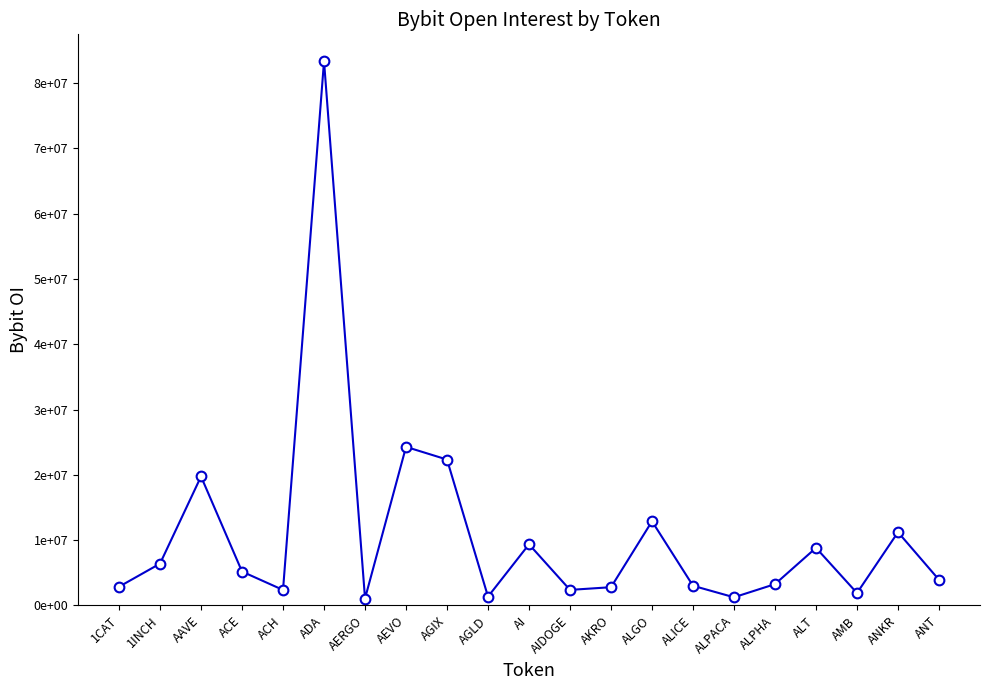

Is this an area chart (filled region under the line)?

No